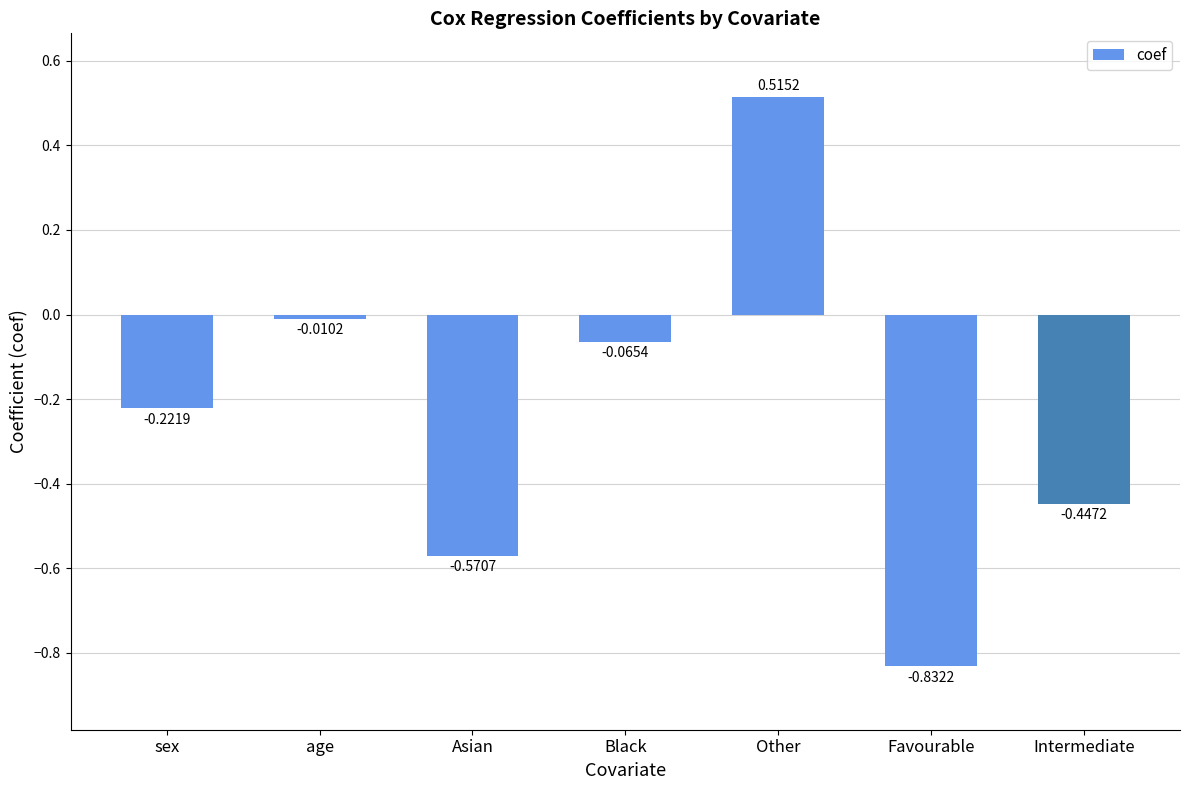

At which category does the chart reach its peak across all series?

Other